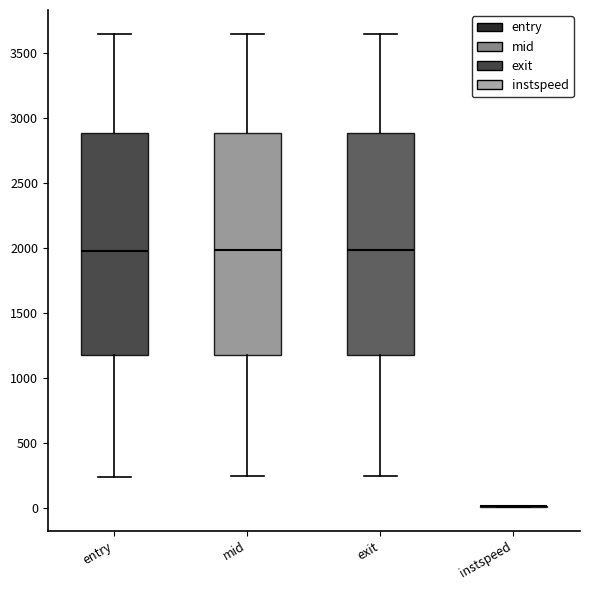

Reading left to right, transcribe this box plot: for each box, give where its median line is, the range the box spans, and where its two whiskers end, as read against the y-axis. The values are not printed on the chart, so give them approximately, as read against the axis.

entry: median 2000, box 1200 to 2900, whiskers 250 to 3650
mid: median 2000, box 1200 to 2900, whiskers 250 to 3650
exit: median 2000, box 1200 to 2900, whiskers 250 to 3650
instspeed: box collapsed to a line at 0, whiskers 0 to 0